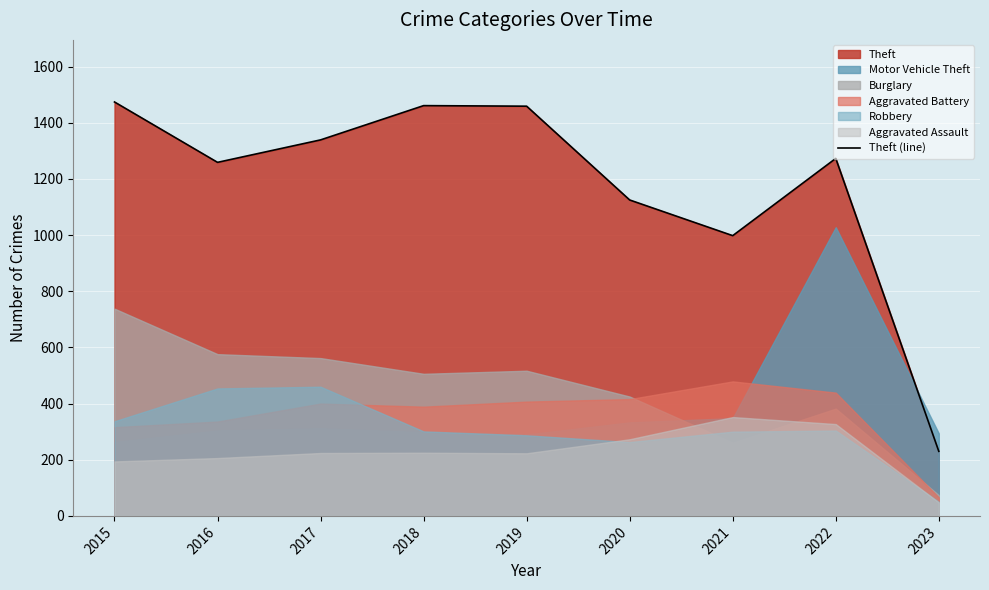

What is the value of the 6th point from the left?

1125